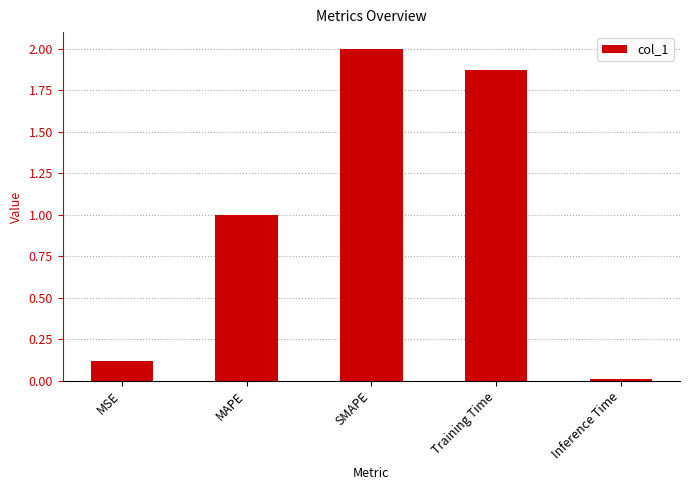

What is the difference between the second highest and second lowest values?

1.8